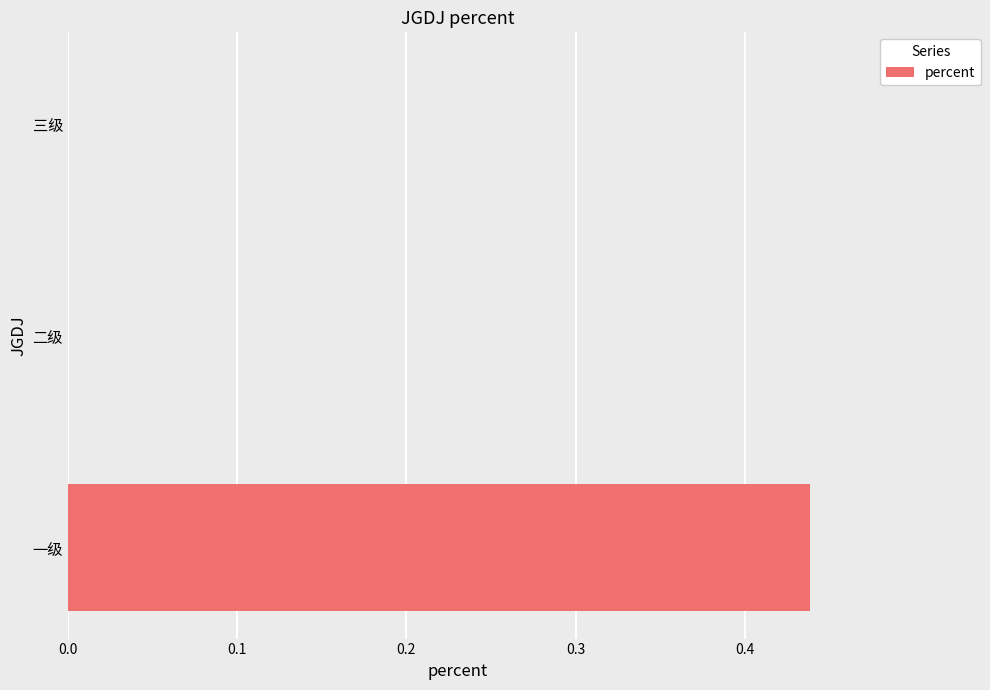

At which category does the chart reach its peak across all series?

一级